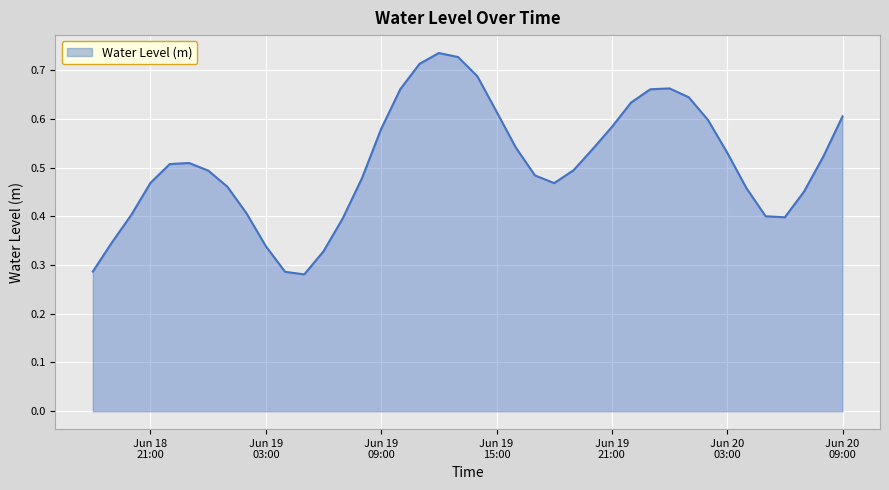

At which category does the data reach its first local valley?

2024-06-19 05:00:00